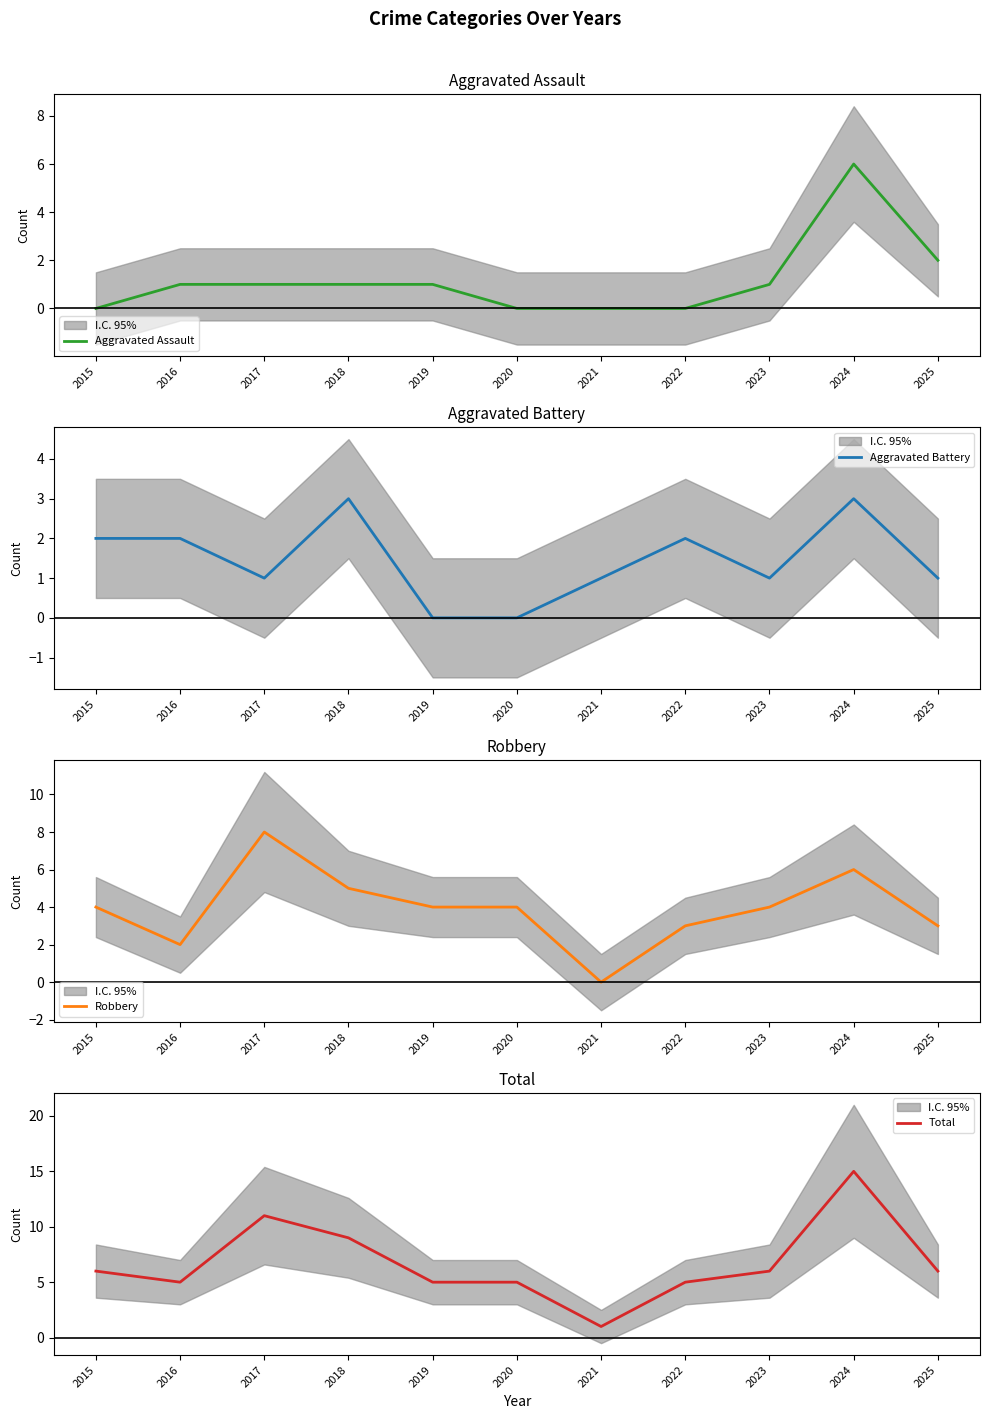

At which label does Total reach its minimum?

2021